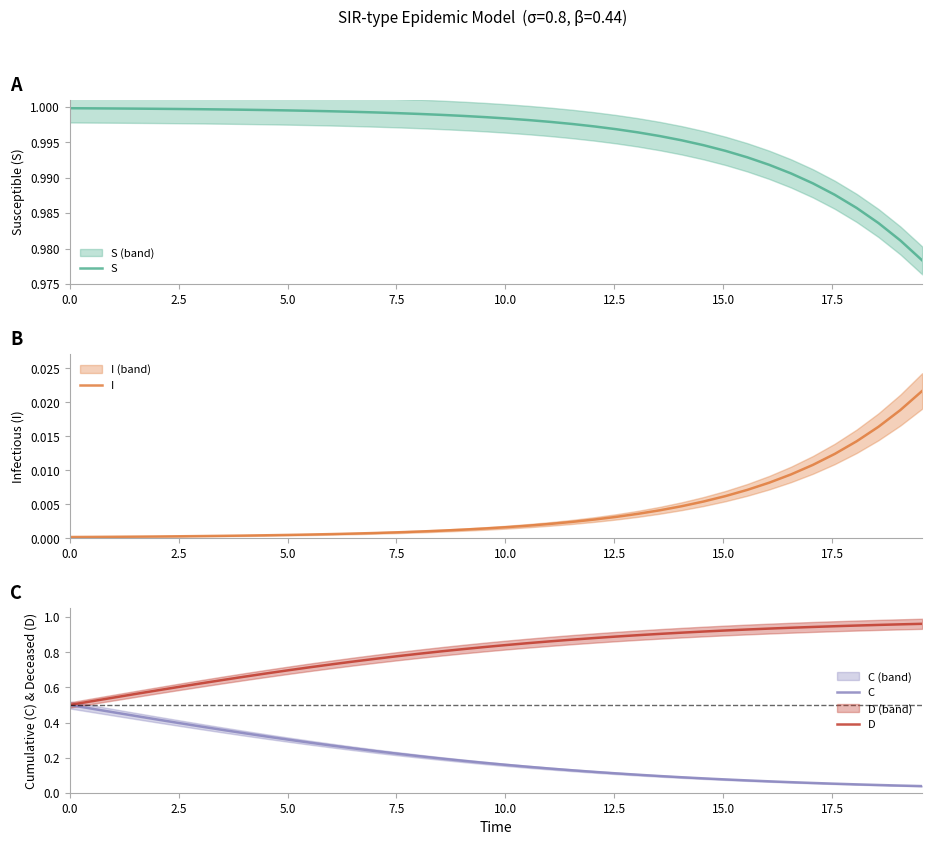

Which series has the largest total across all categories?

S